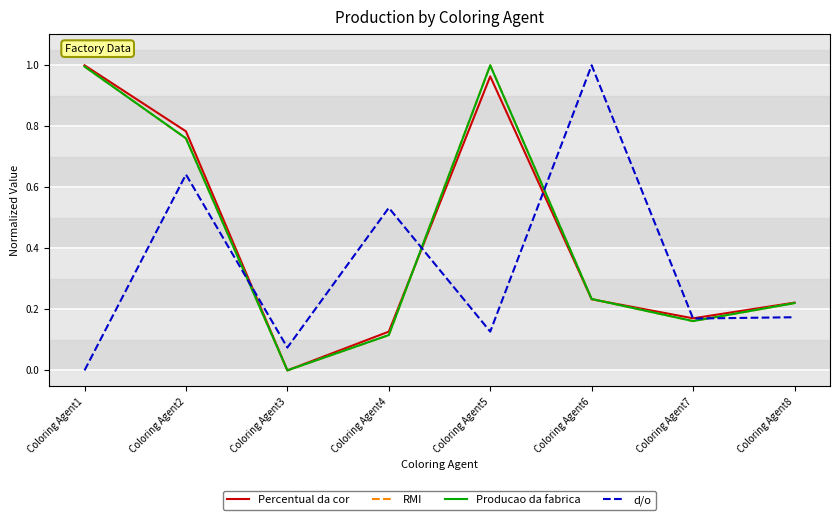

What are all the series names shown in the legend?

Percentual da cor, RMI, Producao da fabrica, d/o